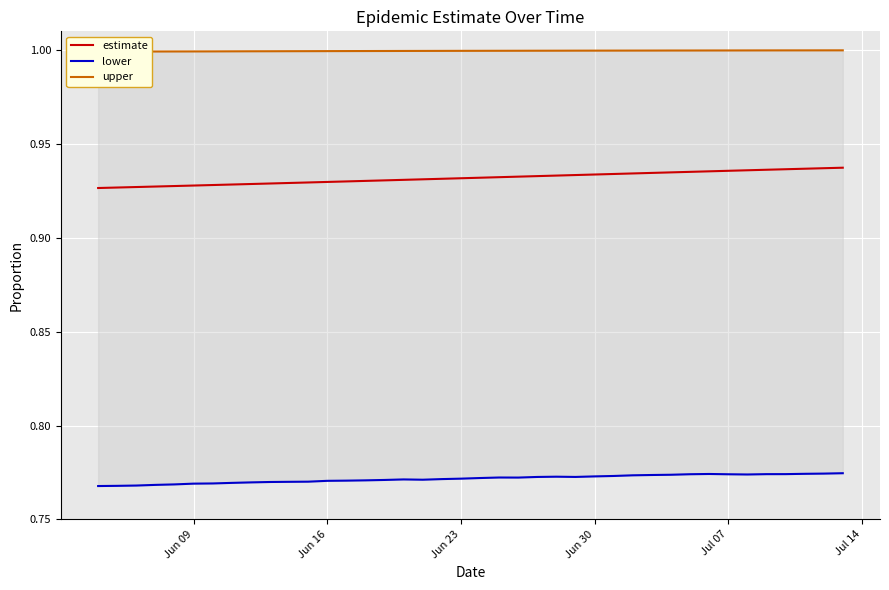

True or false: estimate and lower intersect in this chart.

False